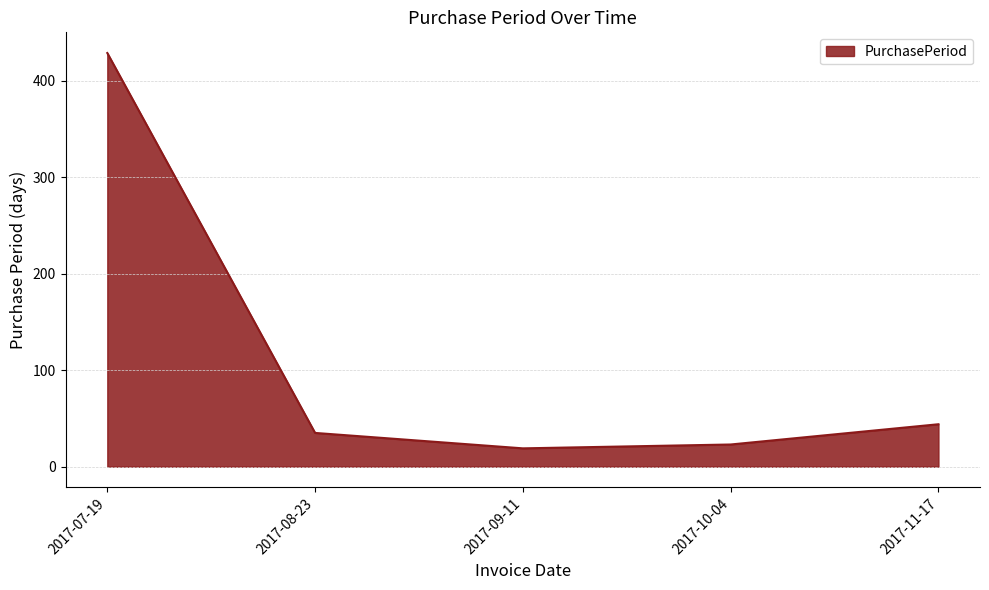

Which label corresponds to the largest value in the chart?

2017-07-19